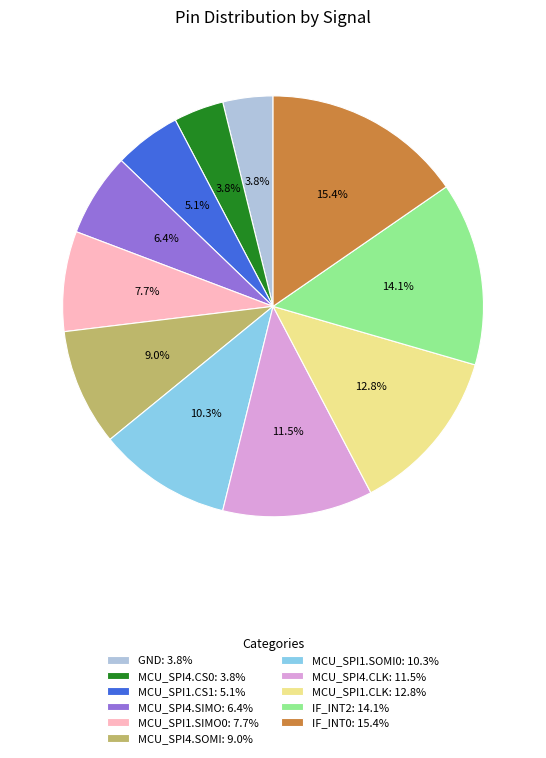

Is it true that MCU_SPI1.SOMI0 is 1% of the pie?

False